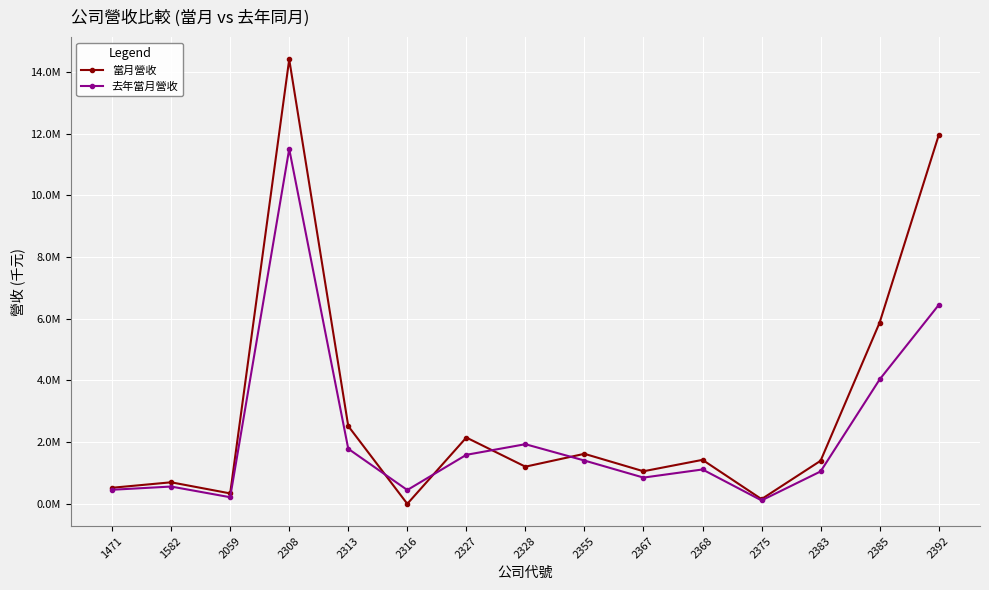

What are all the series names shown in the legend?

當月營收, 去年當月營收